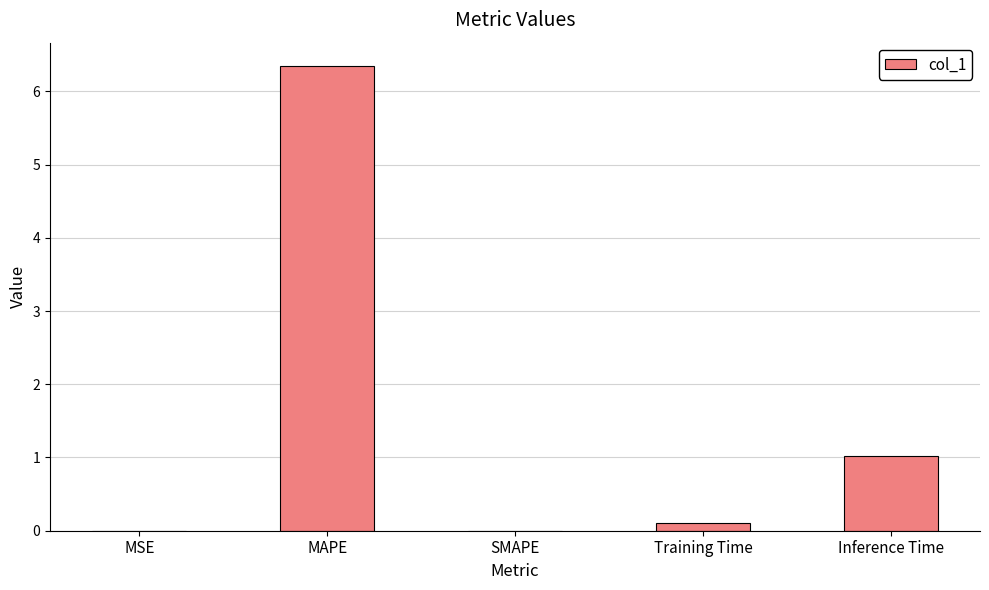

What is the sum of all values?

7.5